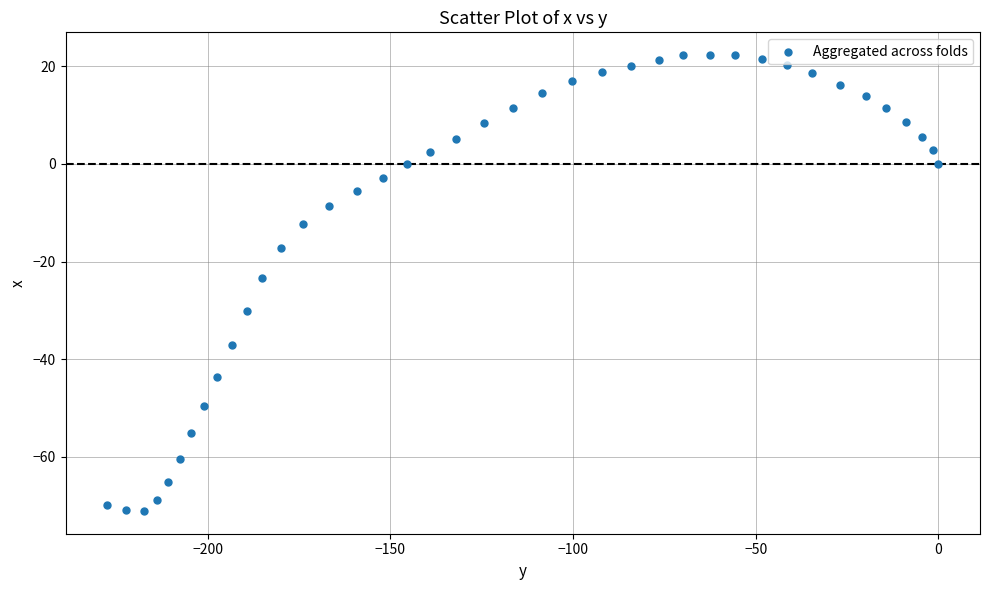

What is the range of Y values (max minus min)?

93.4